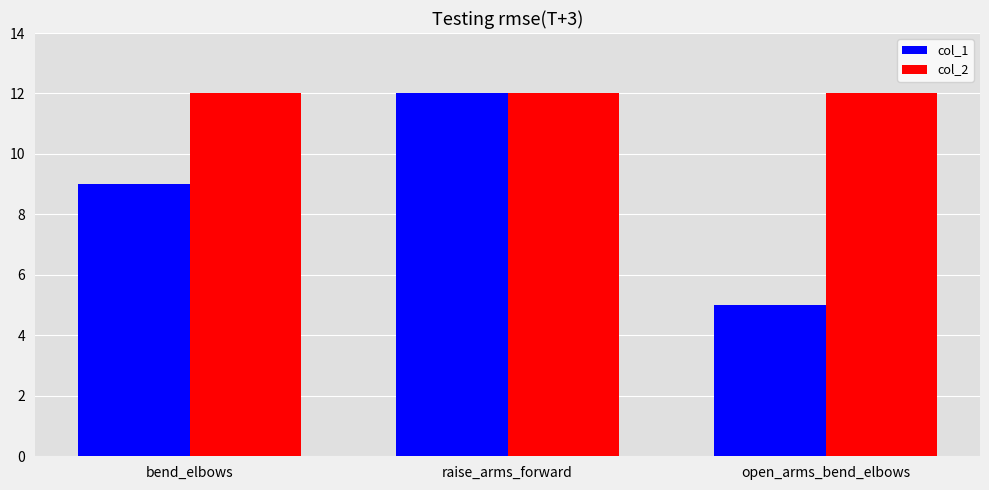

Count the col_1 values in the range 5 to 12.

3